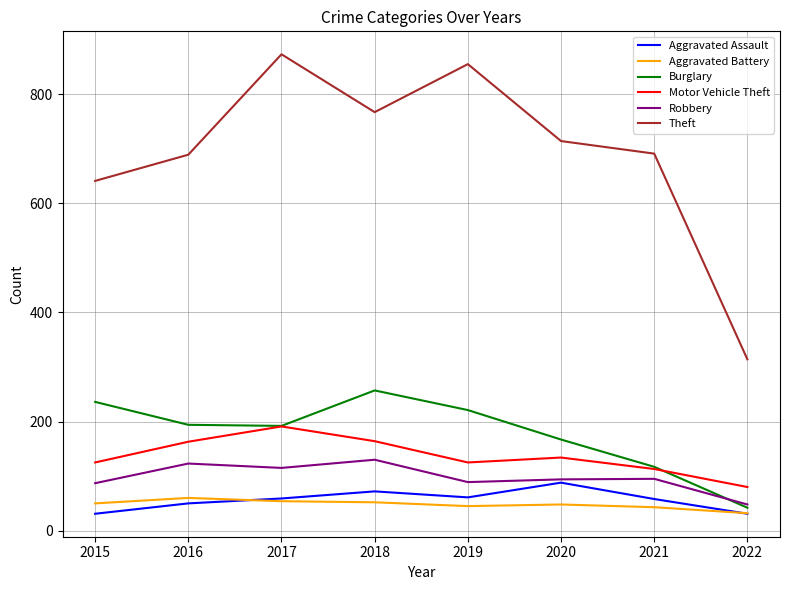

Where is the first local minimum for Aggravated Assault?

2019